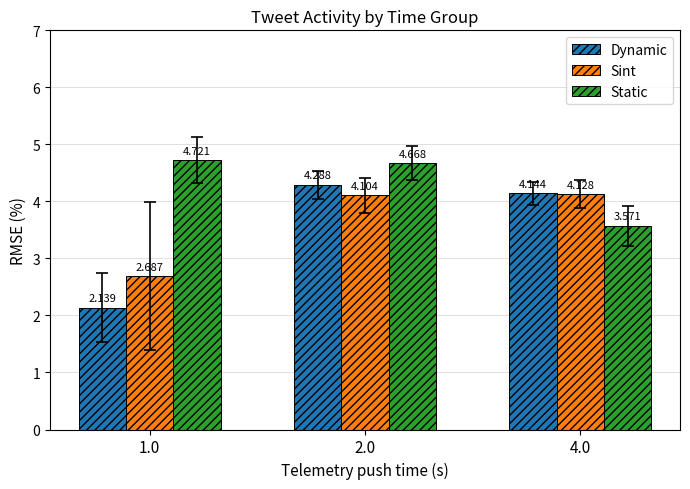

Which series has the widest spread of values?

Dynamic